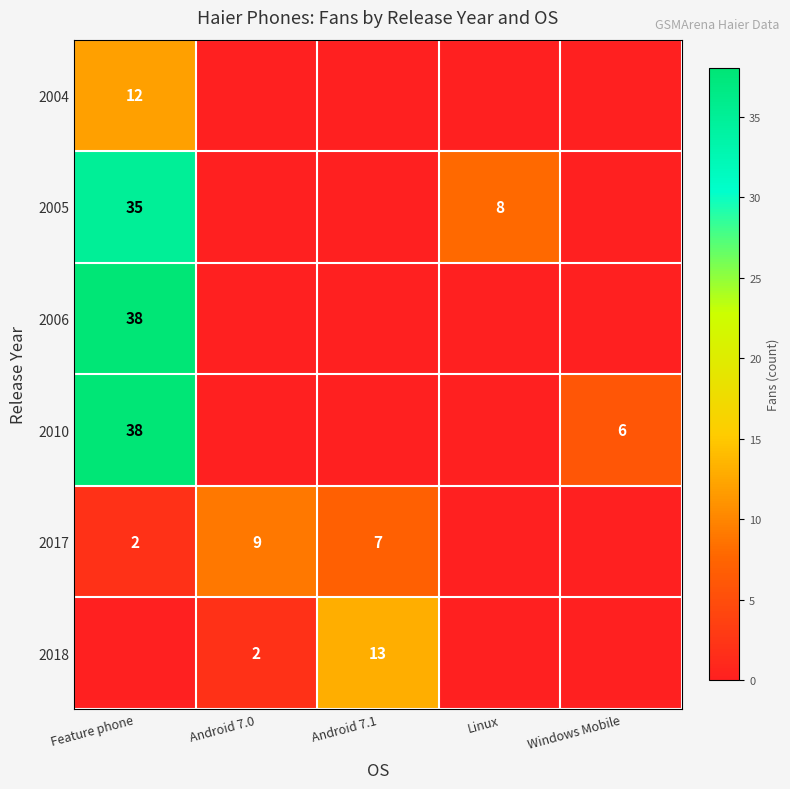

What is the difference between the highest and lowest values at Feature phone?

38